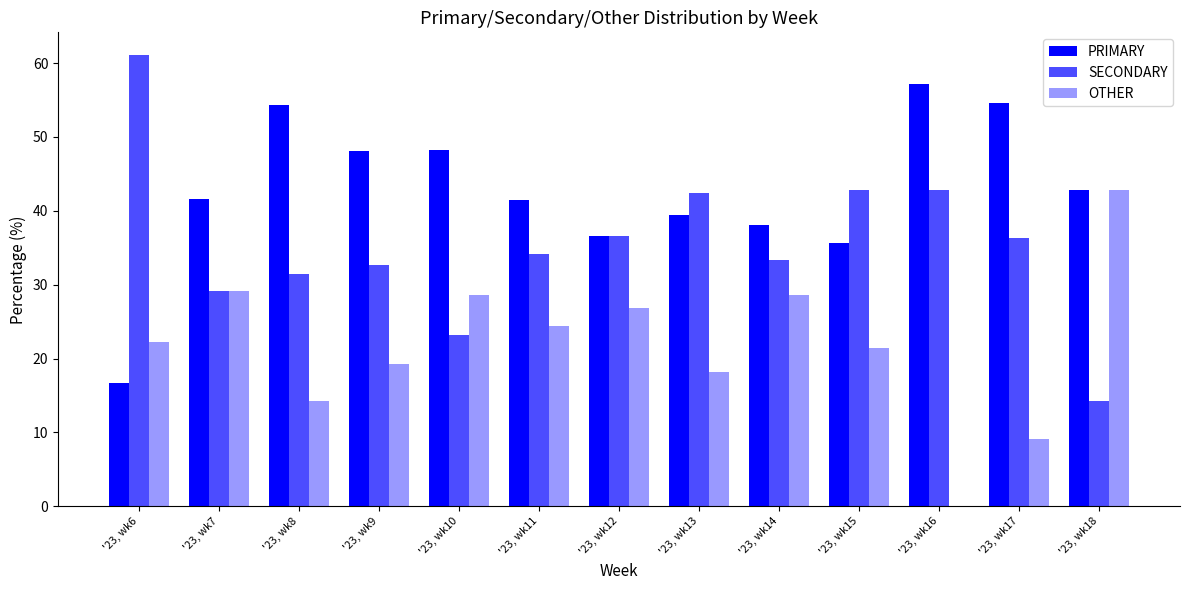

What is the minimum value for PRIMARY?

16.7